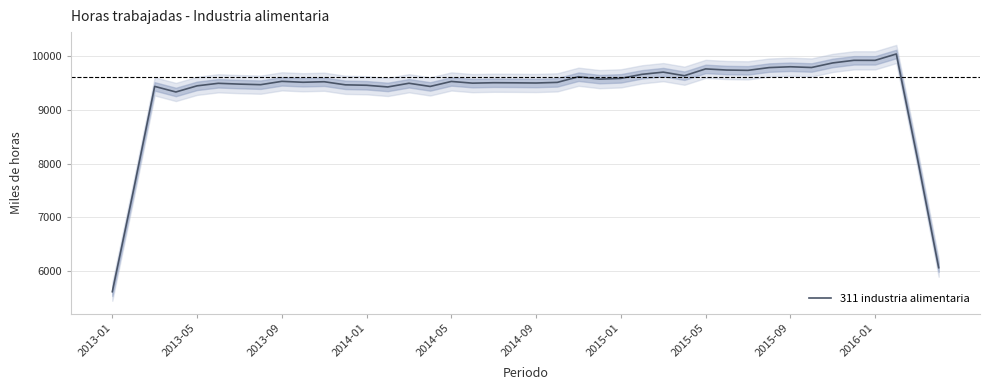

What is the sum of all values?

373141.6